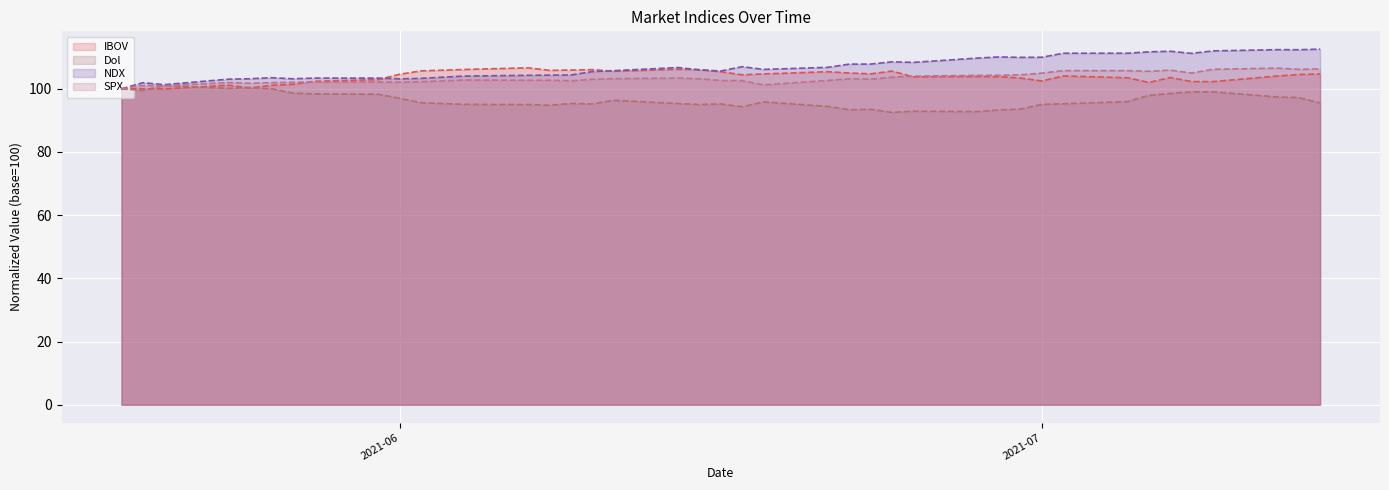

List the series in order of their peak value, lowest first.

Dol, SPX, IBOV, NDX